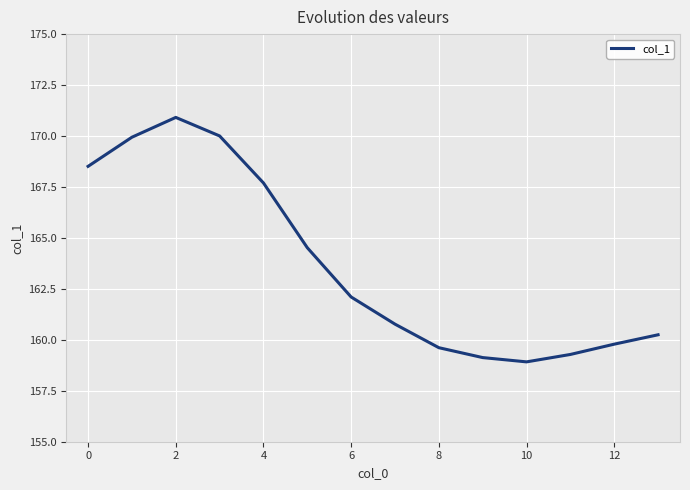

What is the sum of all values?

2291.4